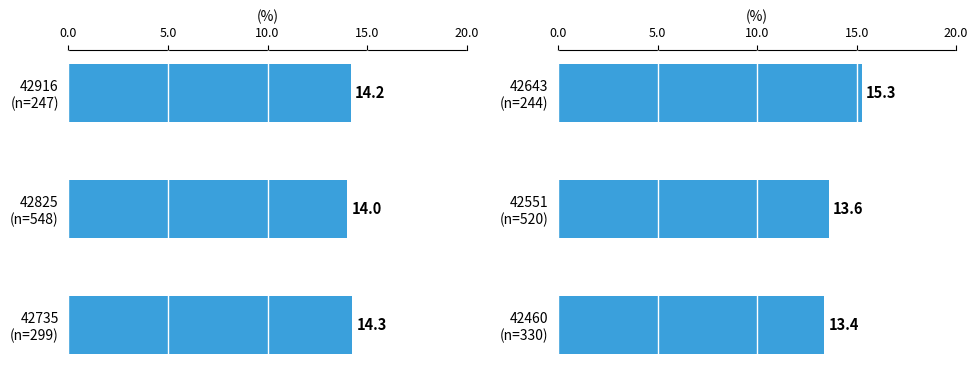

How many bars are there in total?

6